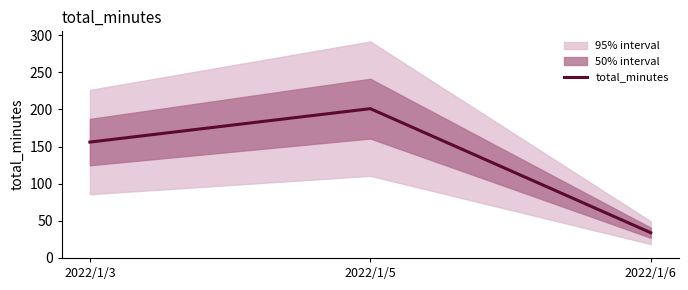

How many lines are shown in the chart?

1